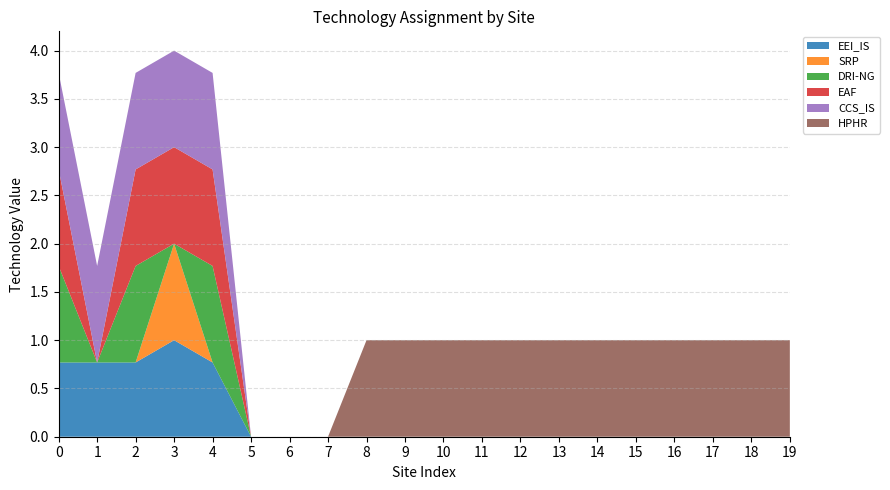

Reading left to right, extract all data points from this chart.

EEI_IS: 0.8	0.8	0.8	1.0	0.8	0.0	0.0	0.0	0.0	0.0	0.0	0.0	0.0	0.0	0.0	0.0	0.0	0.0	0.0	0.0
SRP: 0.0	0.0	0.0	1.0	0.0	0.0	0.0	0.0	0.0	0.0	0.0	0.0	0.0	0.0	0.0	0.0	0.0	0.0	0.0	0.0
DRI-NG: 1.0	0.0	1.0	0.0	1.0	0.0	0.0	0.0	0.0	0.0	0.0	0.0	0.0	0.0	0.0	0.0	0.0	0.0	0.0	0.0
EAF: 1.0	0.0	1.0	1.0	1.0	0.0	0.0	0.0	0.0	0.0	0.0	0.0	0.0	0.0	0.0	0.0	0.0	0.0	0.0	0.0
CCS_IS: 1.0	1.0	1.0	1.0	1.0	0.0	0.0	0.0	0.0	0.0	0.0	0.0	0.0	0.0	0.0	0.0	0.0	0.0	0.0	0.0
HPHR: 0.0	0.0	0.0	0.0	0.0	0.0	0.0	0.0	1.0	1.0	1.0	1.0	1.0	1.0	1.0	1.0	1.0	1.0	1.0	1.0